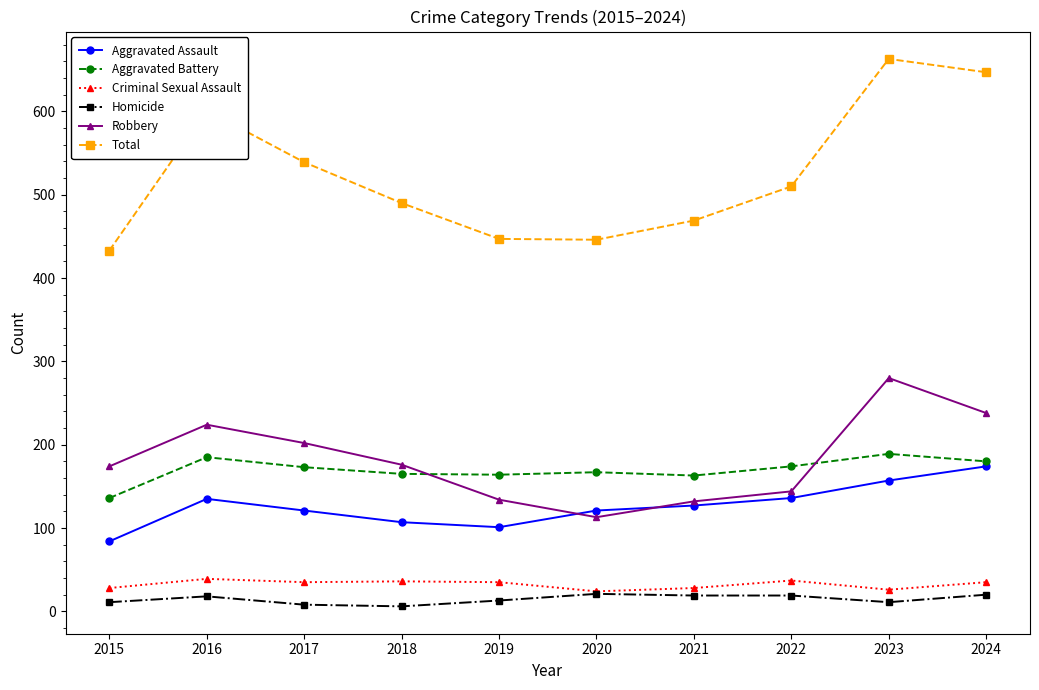

What is the value of the Aggravated Assault point at the 10th from the left?

174